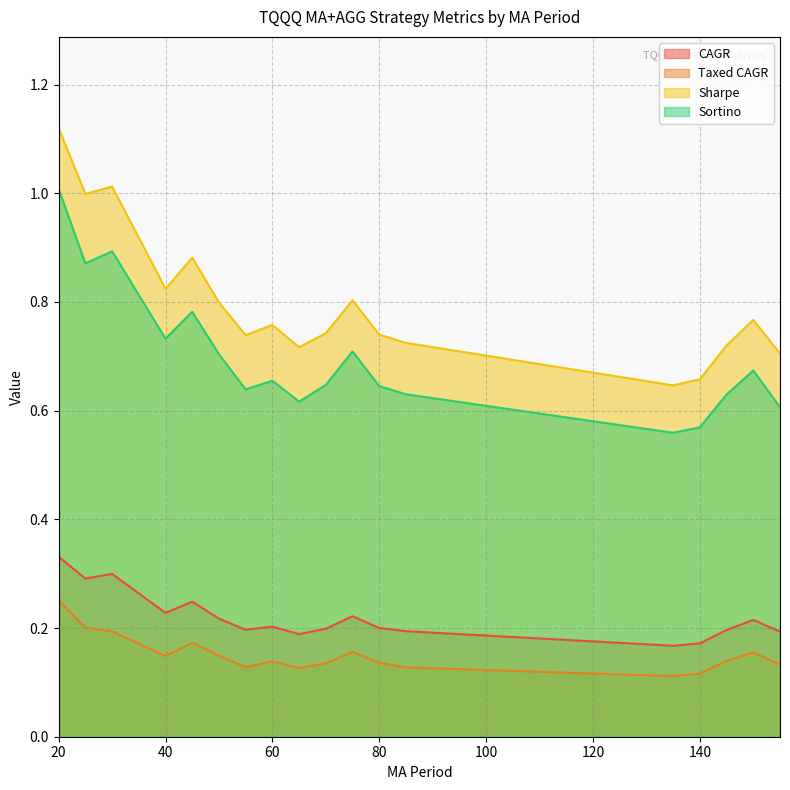

What is the total value across all series at 150?

1.8